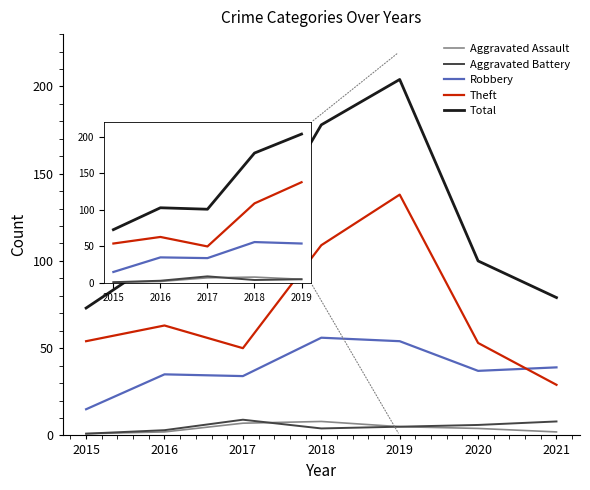

What is the difference between the highest and lowest values at 2018?

174